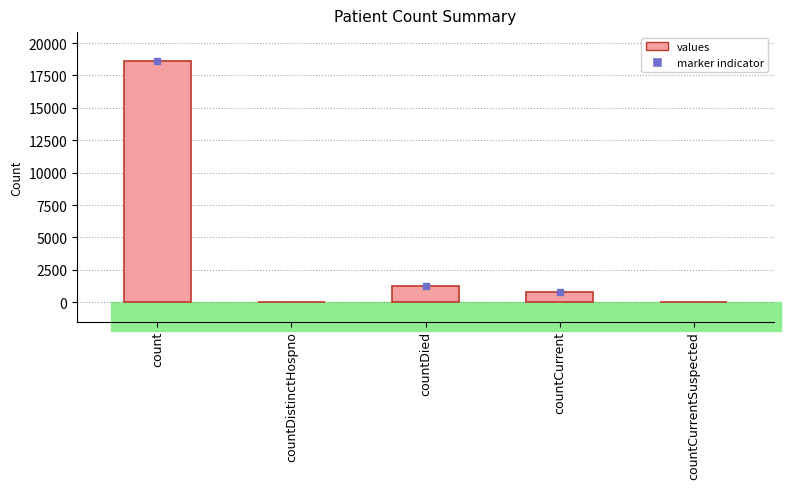

Reading right to left, extract all data points from this chart.

0	789	1250	0	18615